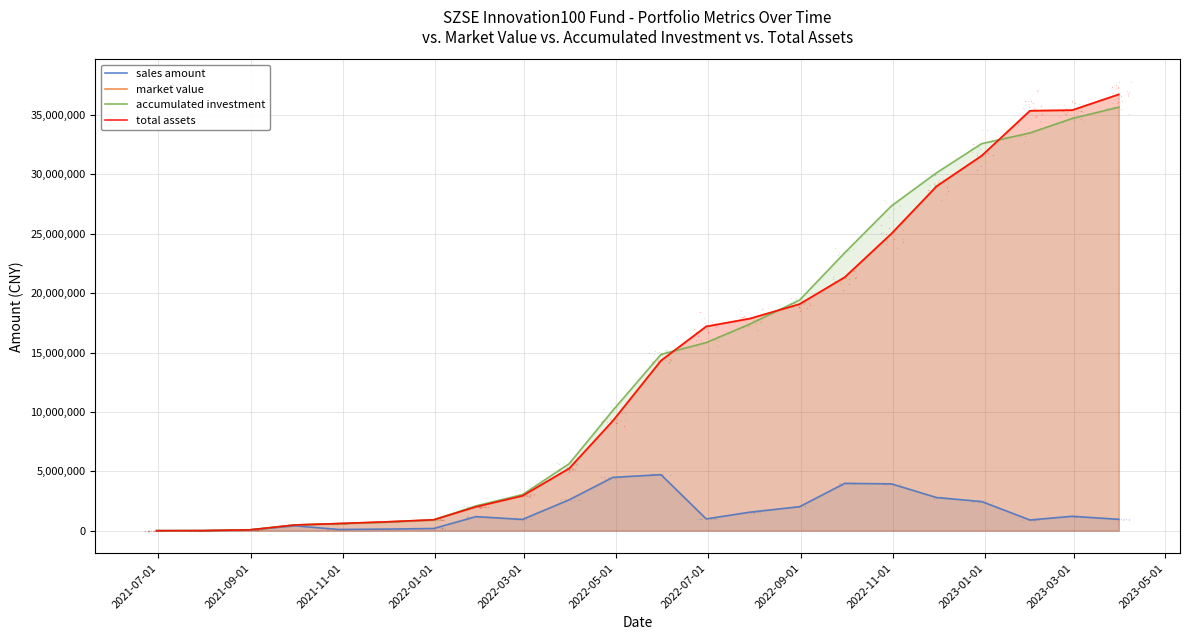

Which series contains the lowest Y value?

sales amount